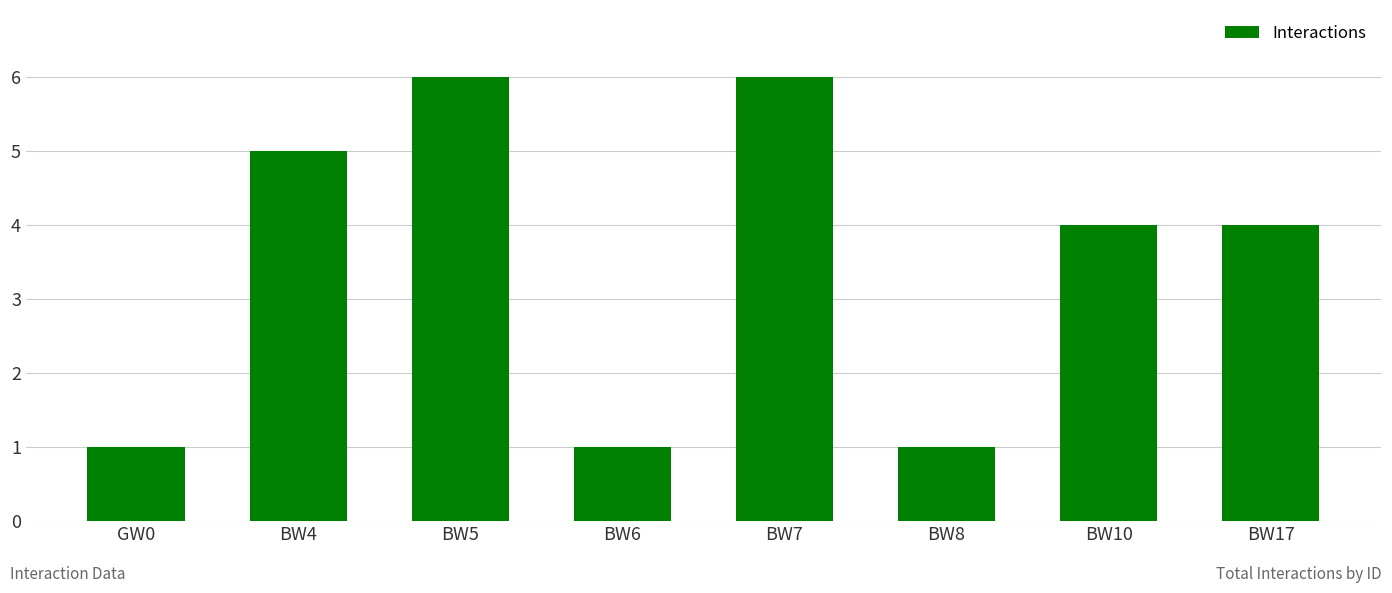

What position from the right is BW17?

1